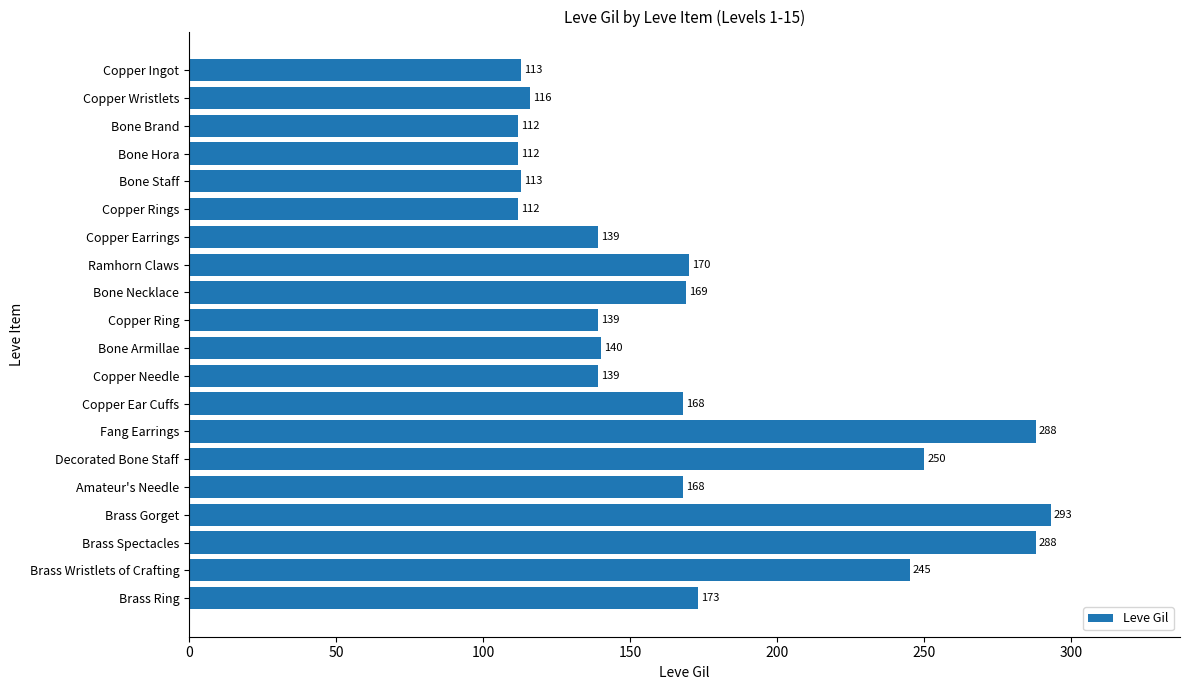

The value at Copper Rings is 112. True or false?

True